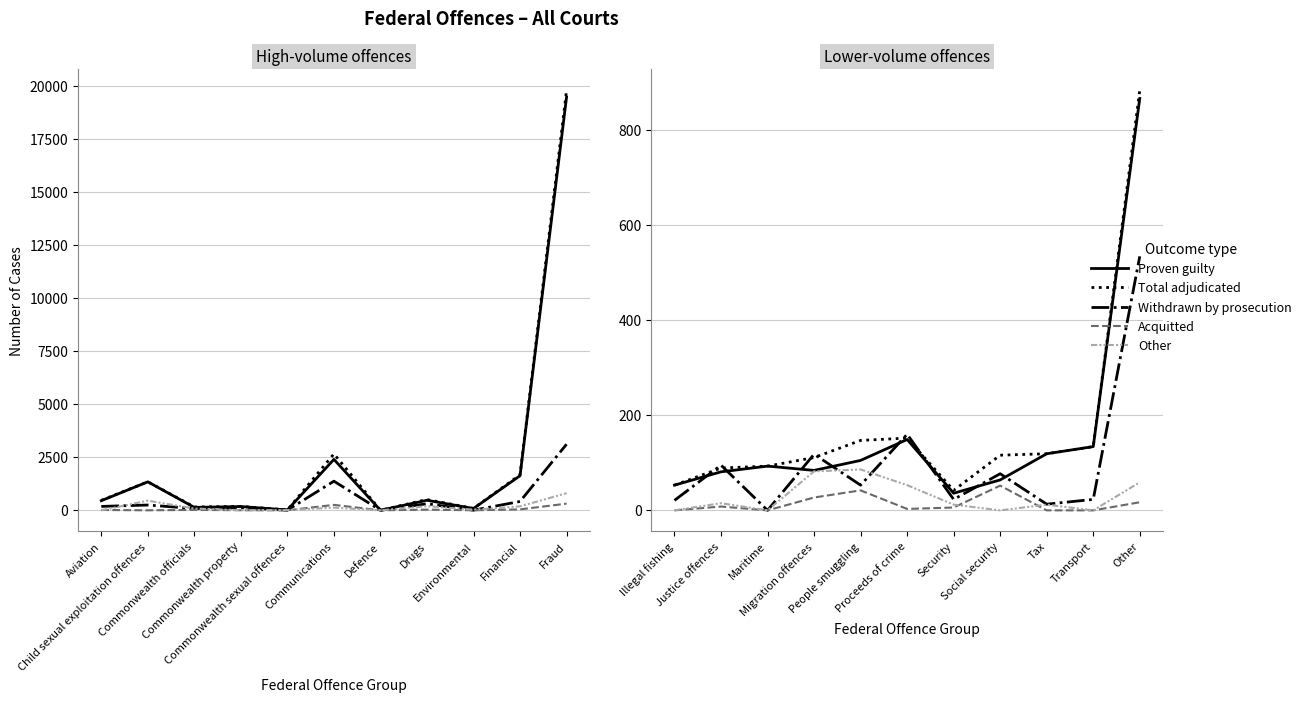

What position from the right is People smuggling?

7